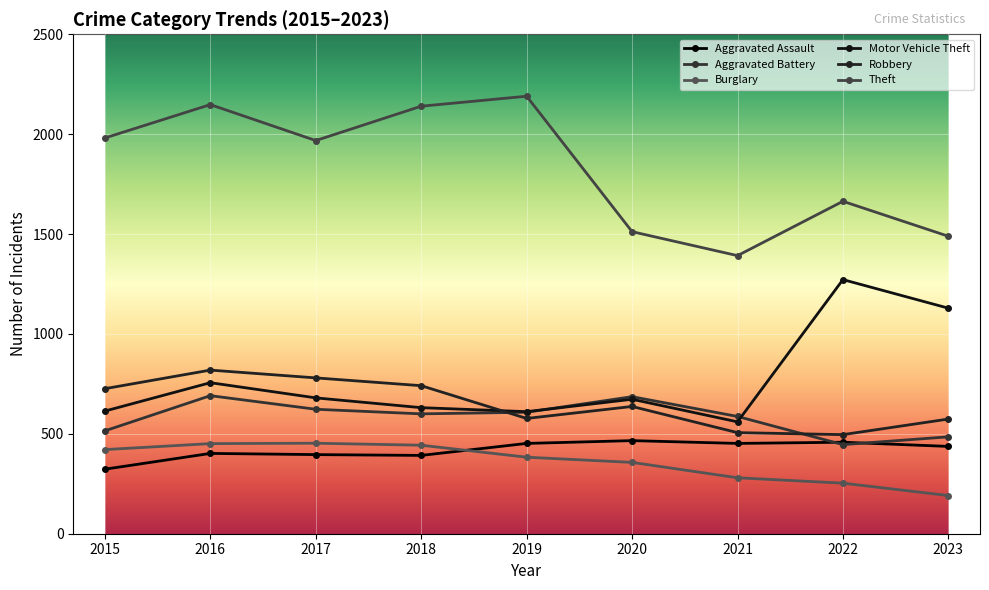

Where does the Aggravated Assault series first go above 437?

2019